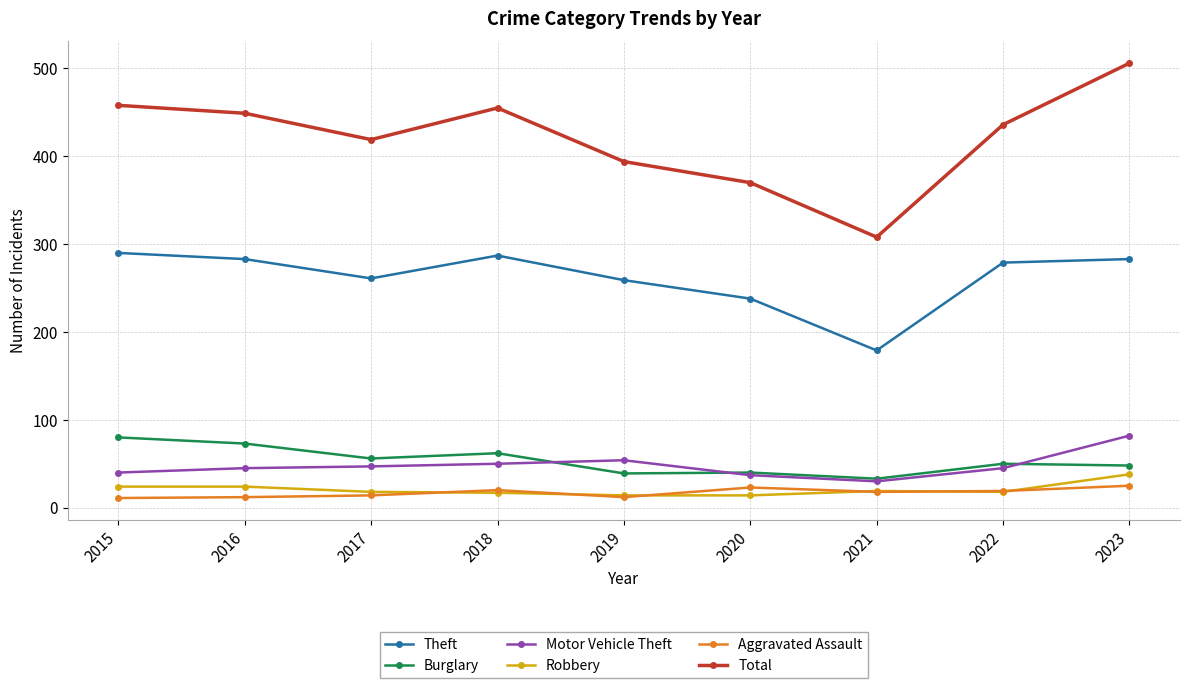

What is the spread (max minus min) of values at 2016?

437